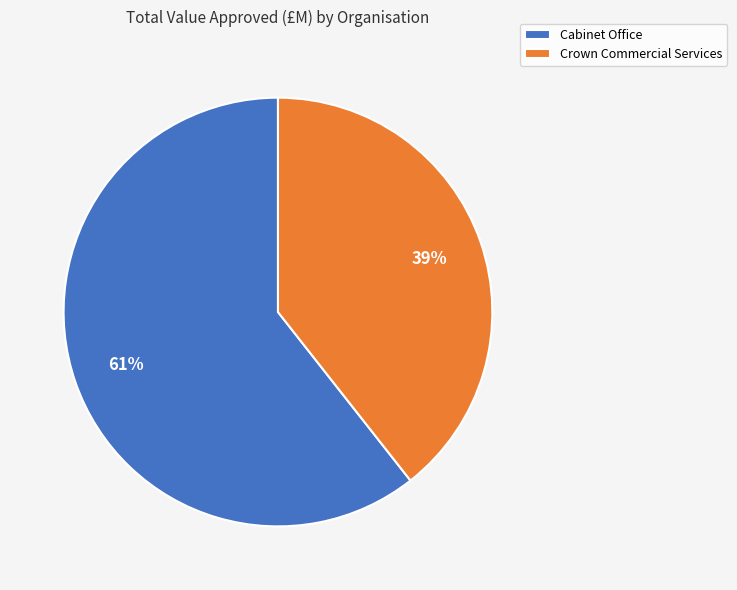

Which slice is the smallest?

Crown Commercial Services